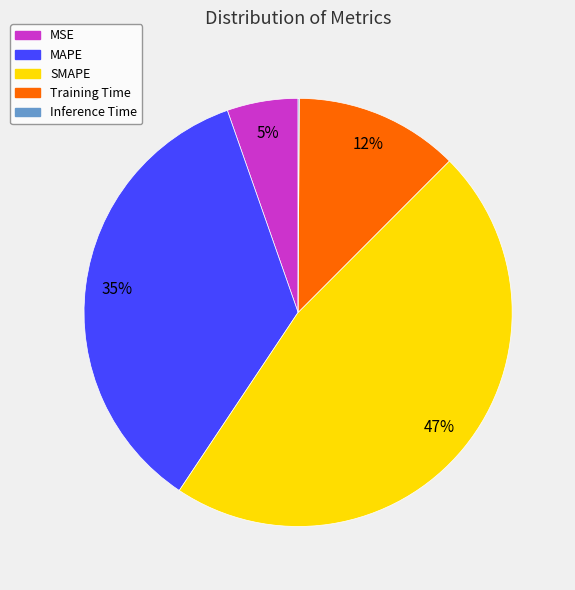

Is the sum of Training Time and MSE greater than half?

No